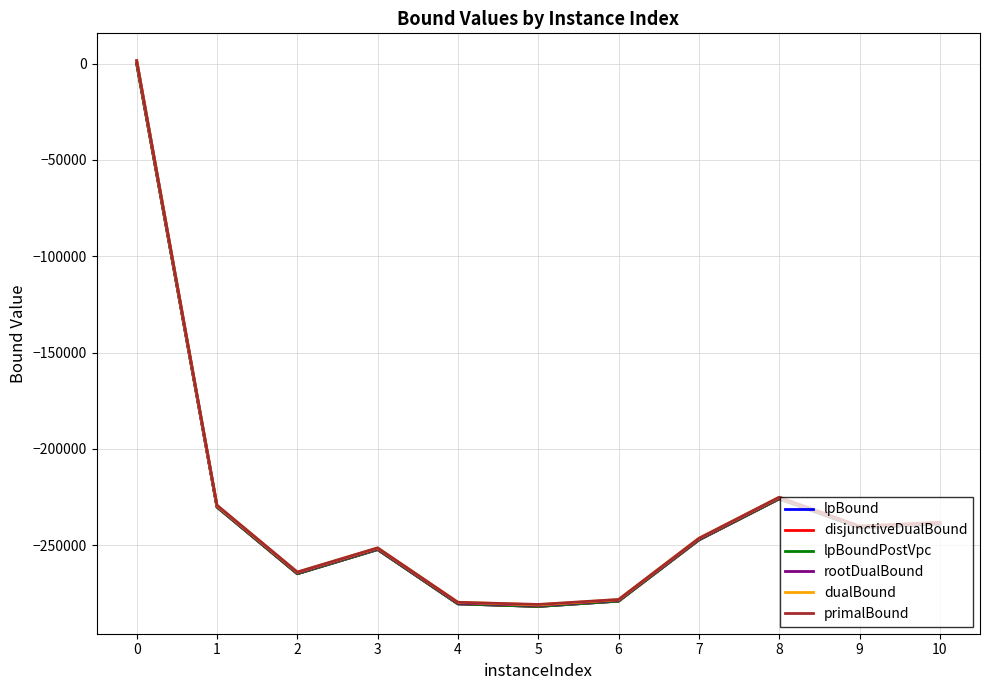

What is the difference between the maximum and minimum values in the dualBound series?

282514.5